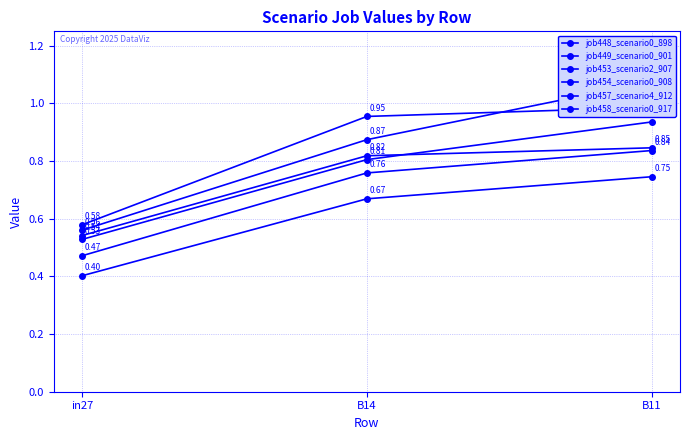

Rank the series at B14 from highest to lowest value.

job453_scenario2_907, job457_scenario4_912, job448_scenario0_898, job449_scenario0_901, job454_scenario0_908, job458_scenario0_917